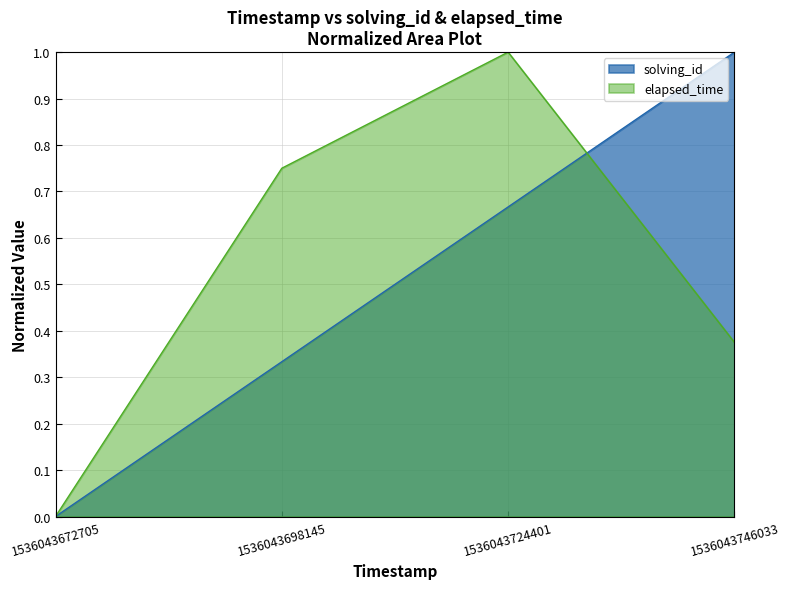

Read the solving_id value at 1536043698145.

0.3